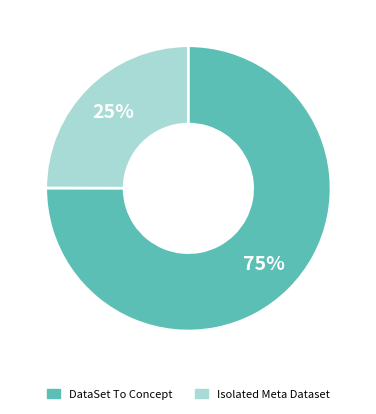

How many segments does this pie chart have?

2